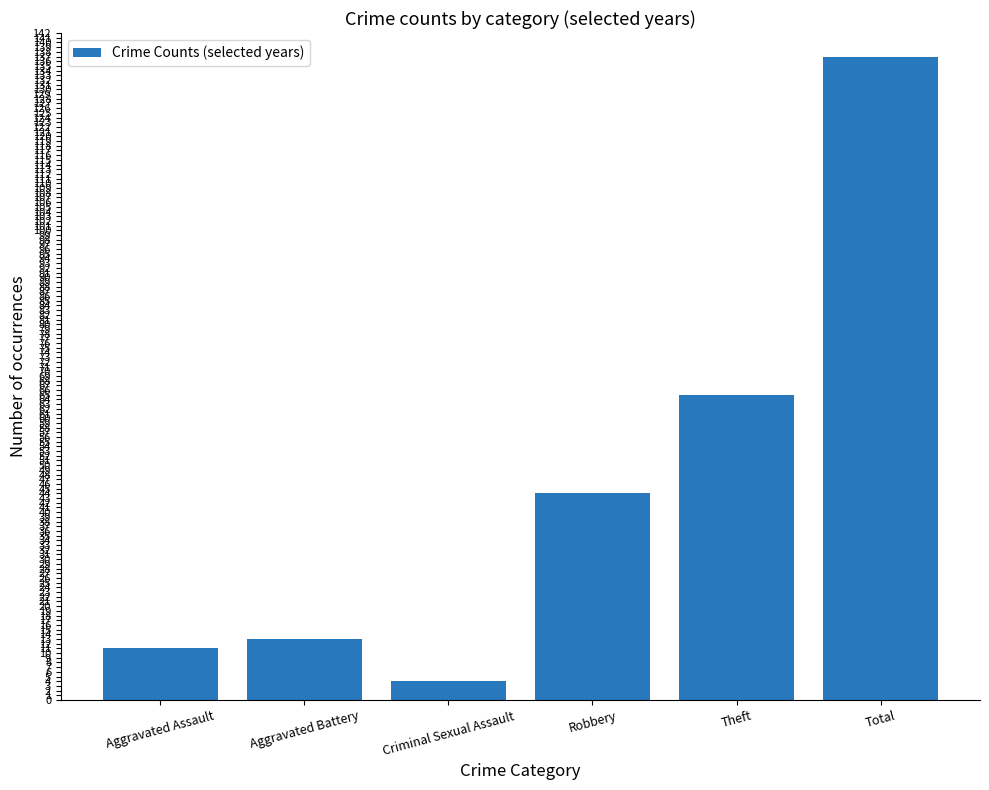

How many categories are shown in the chart?

6